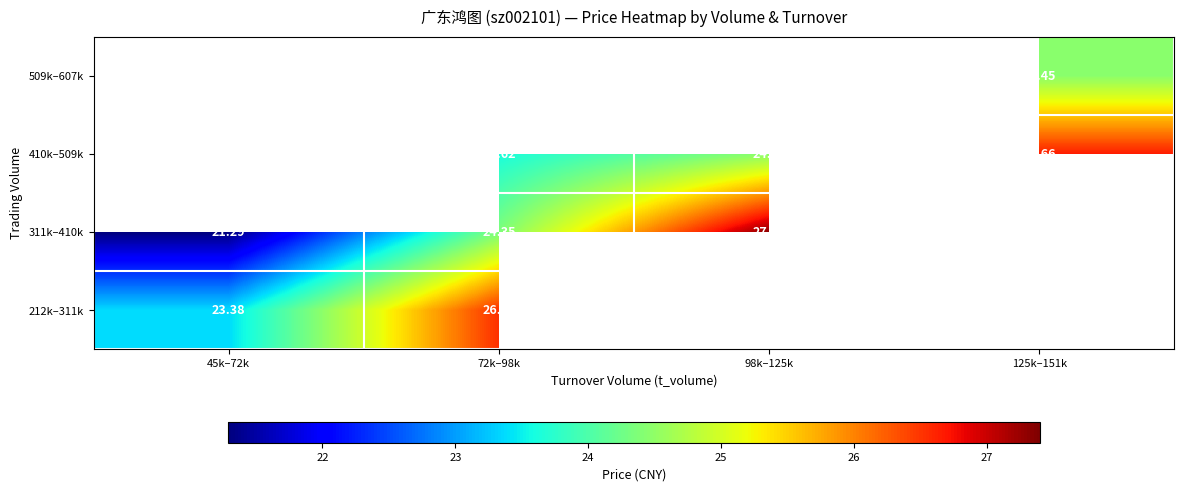

Is the value of 311k–410k at 98k–125k greater than the value of 410k–509k at 125k–151k?

Yes